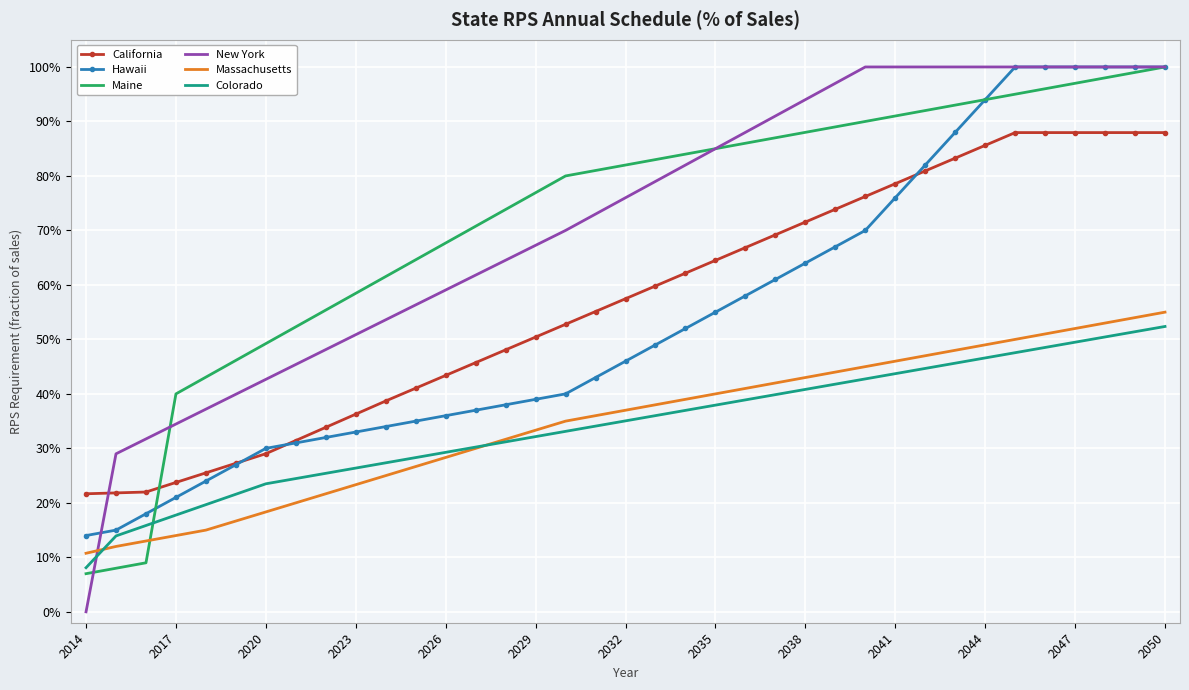

What is the minimum value for California?

21.7